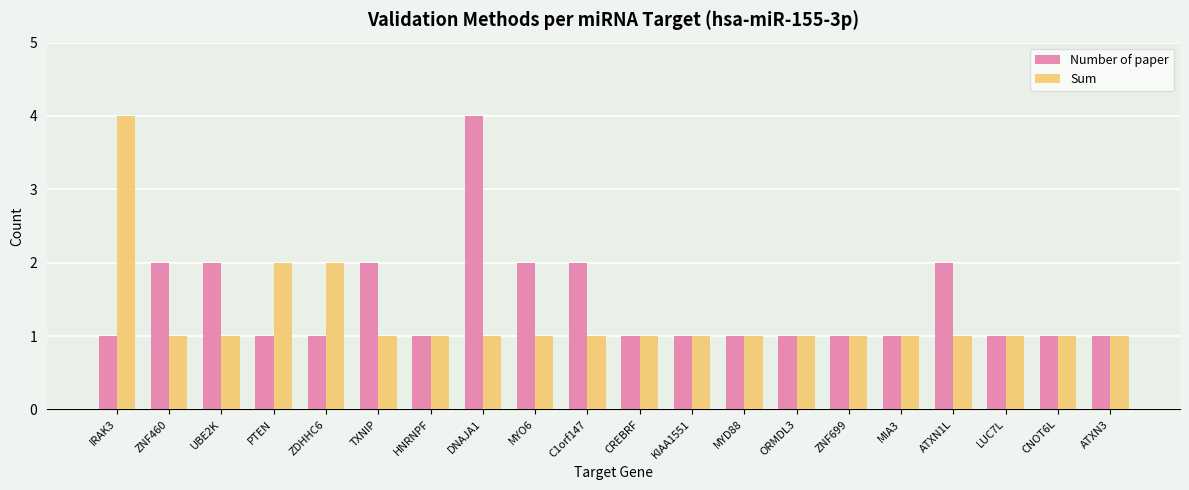

Count the Sum values in the range 1 to 2.

19